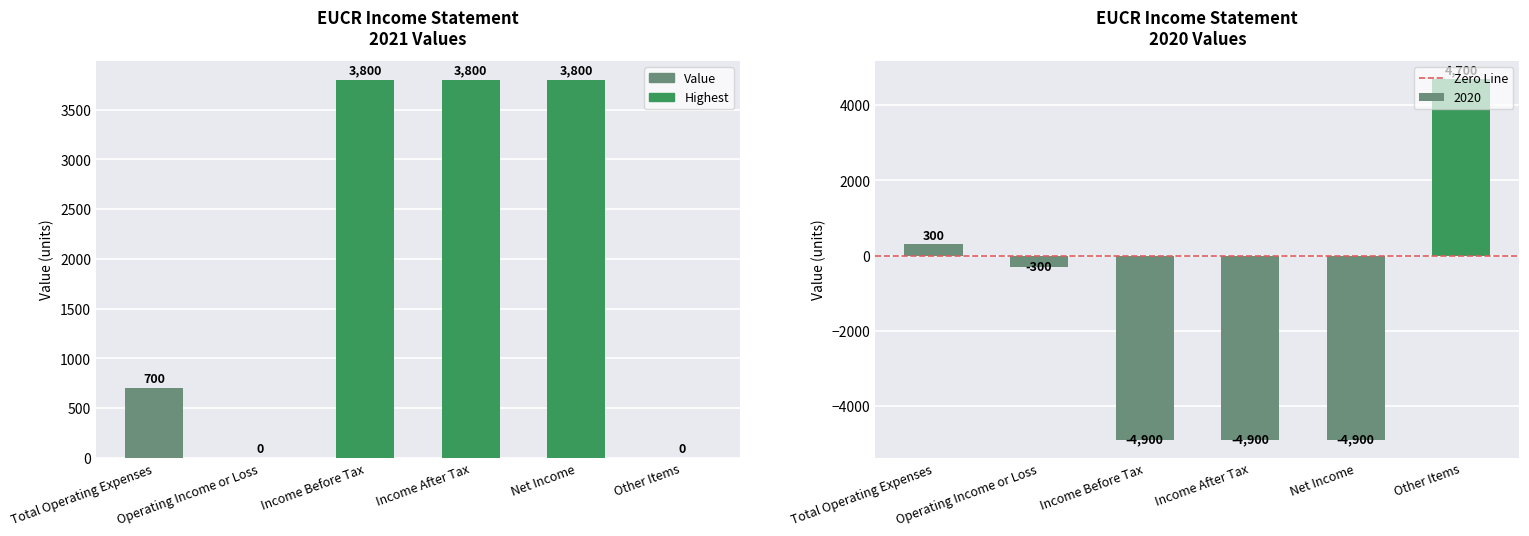

At which label does 2021 reach its peak?

Income Before Tax